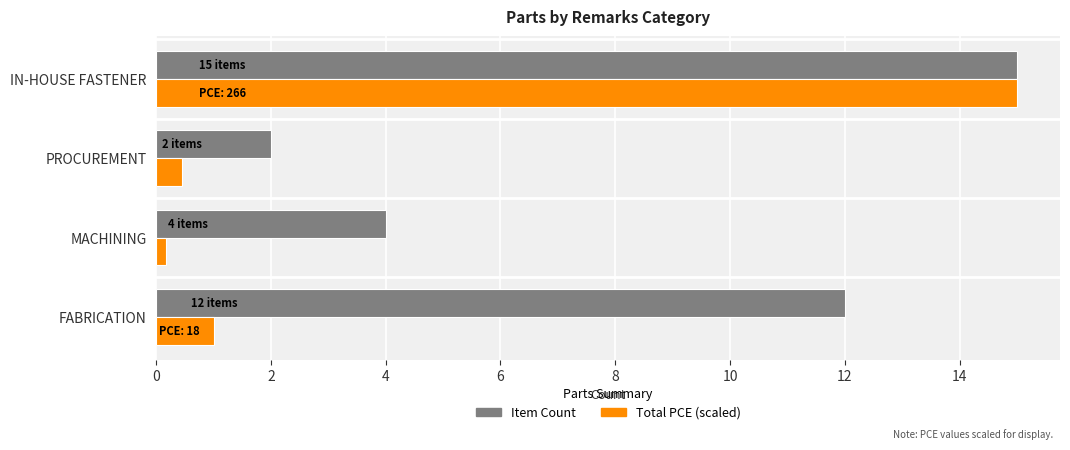

What is the difference between the highest and lowest values at FABRICATION?

11.0